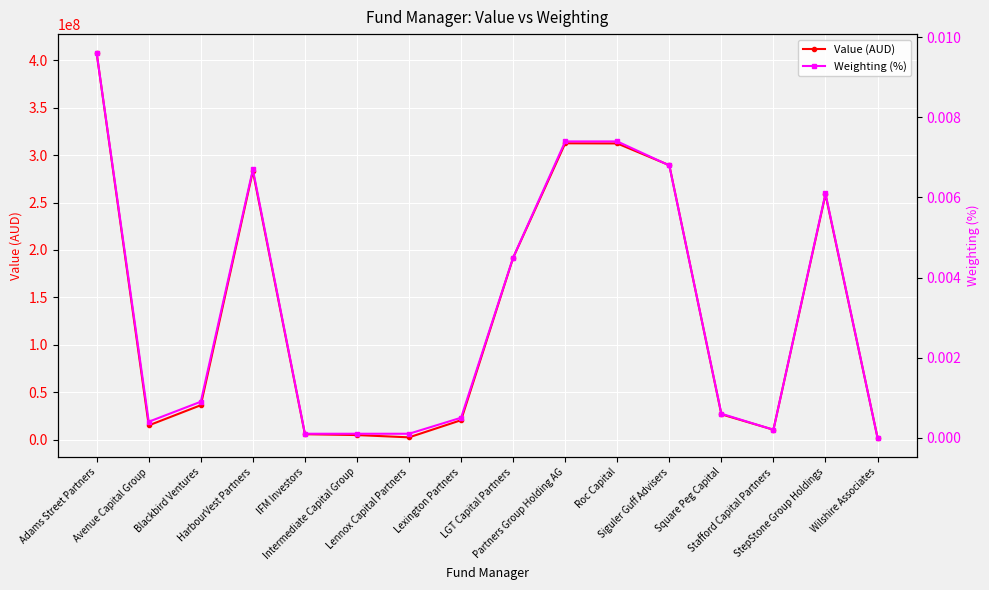

What is the value of the Value (AUD) point at the 10th from the left?

312472712